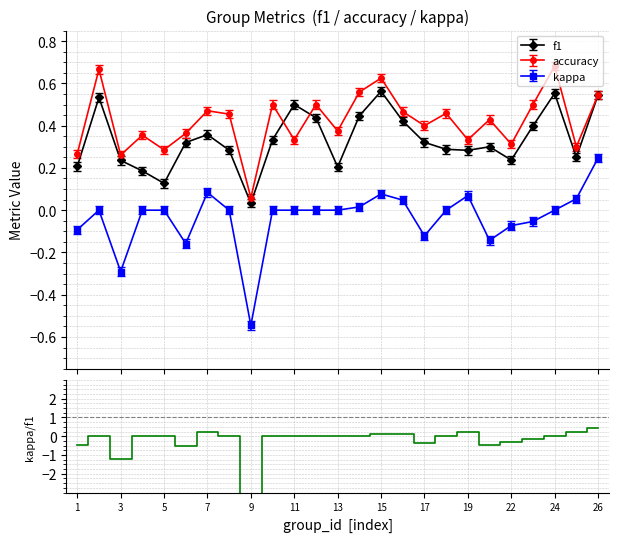

True or false: accuracy and kappa intersect in this chart.

False